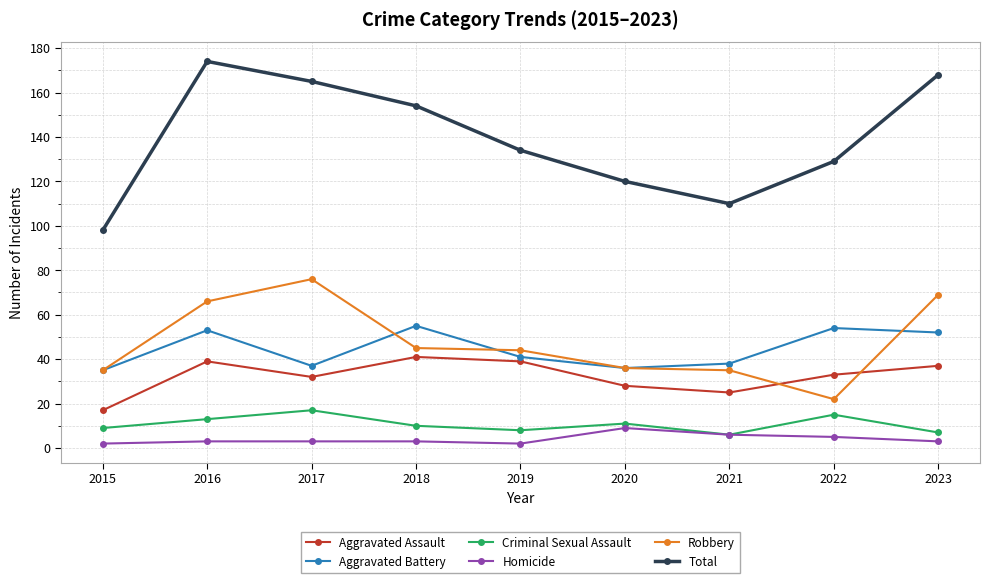

At which label is Aggravated Battery closest to 45?

2019